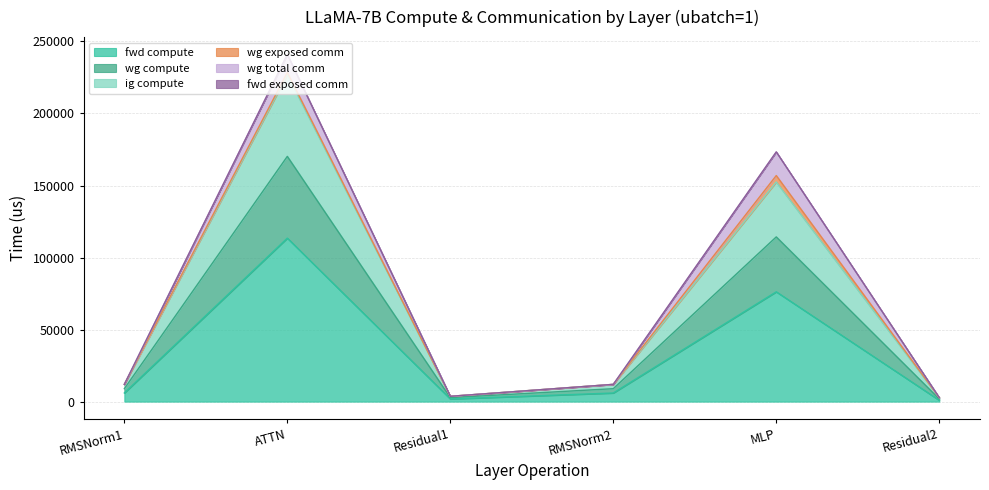

True or false: fwd compute has more than 2 interior local peaks.

False